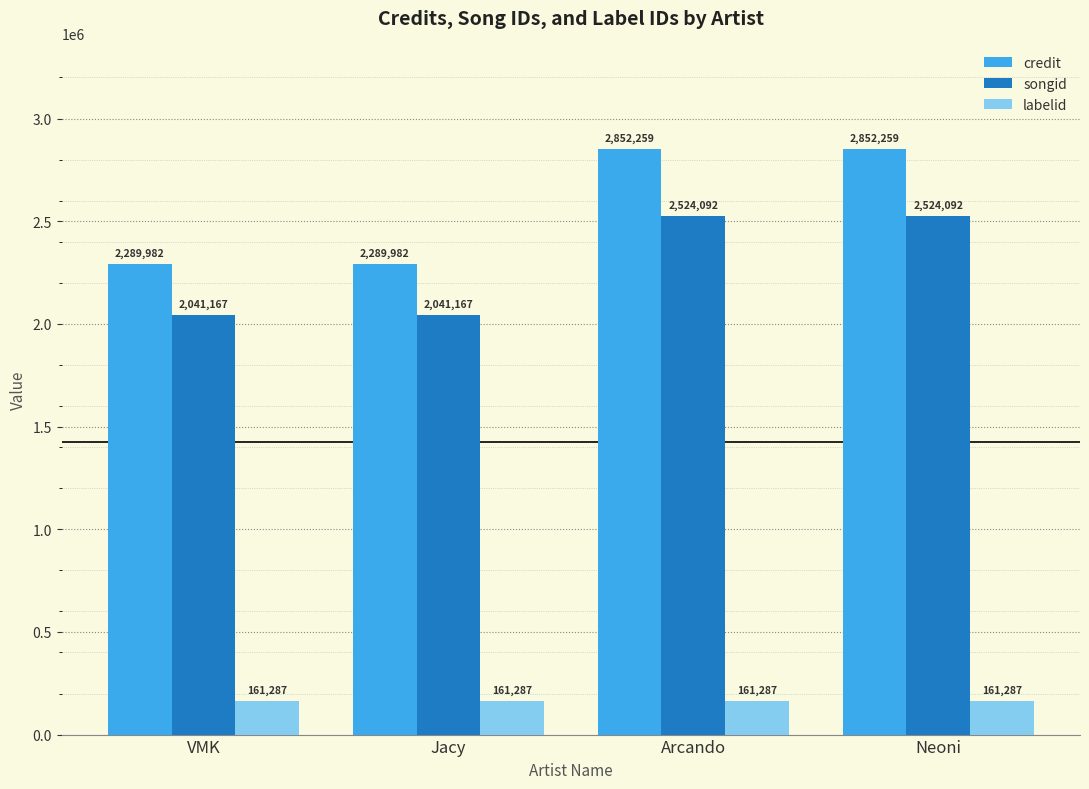

The songid series shows 2041167 at VMK. True or false?

True